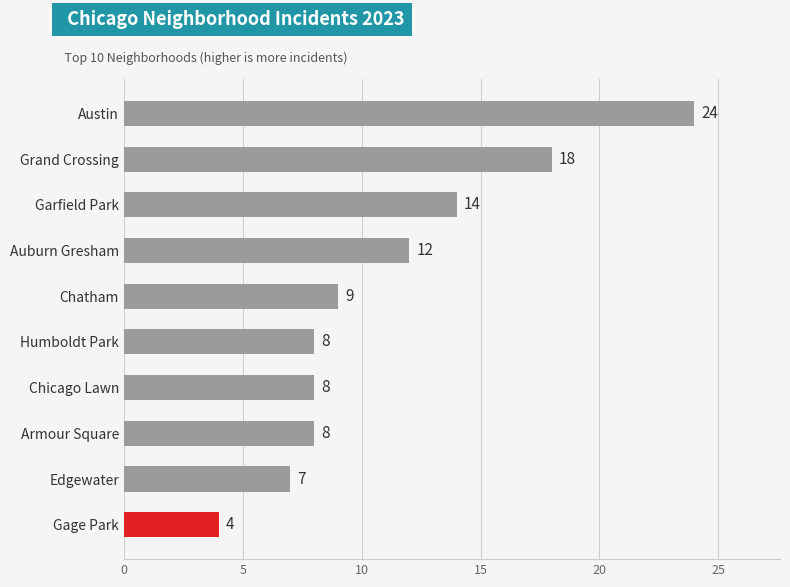

What is the change in value from Gage Park to Auburn Gresham?

+8